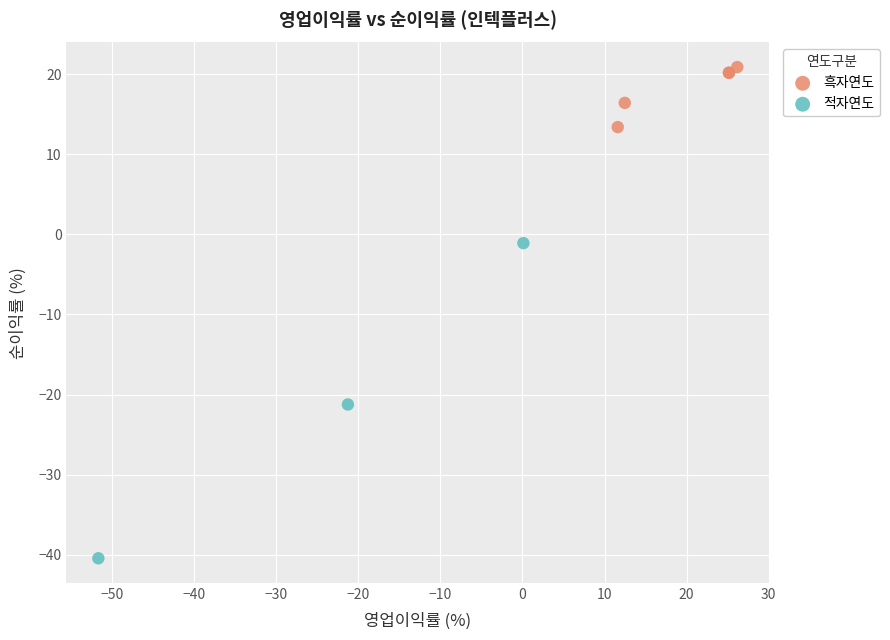

Which series reaches the maximum Y coordinate?

흑자연도